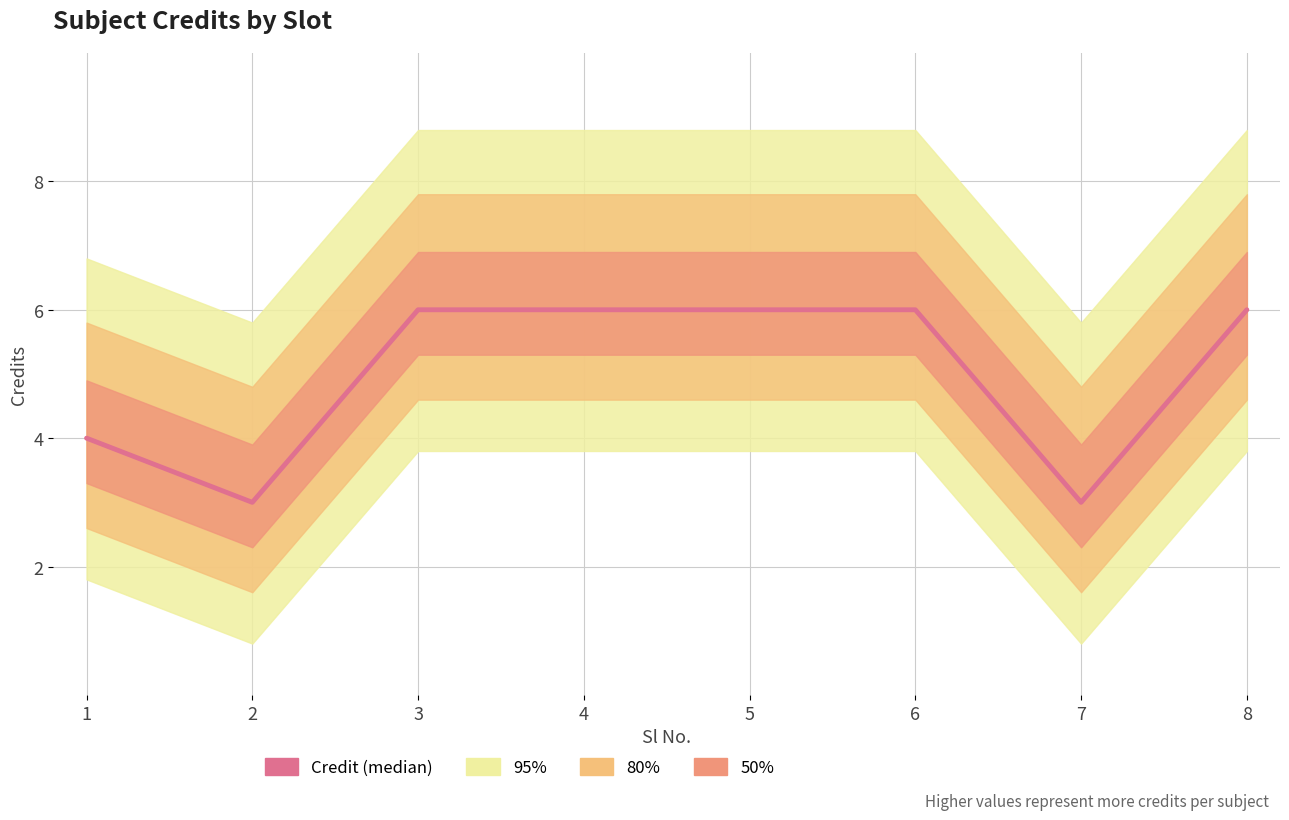

How many values are below 6?

3